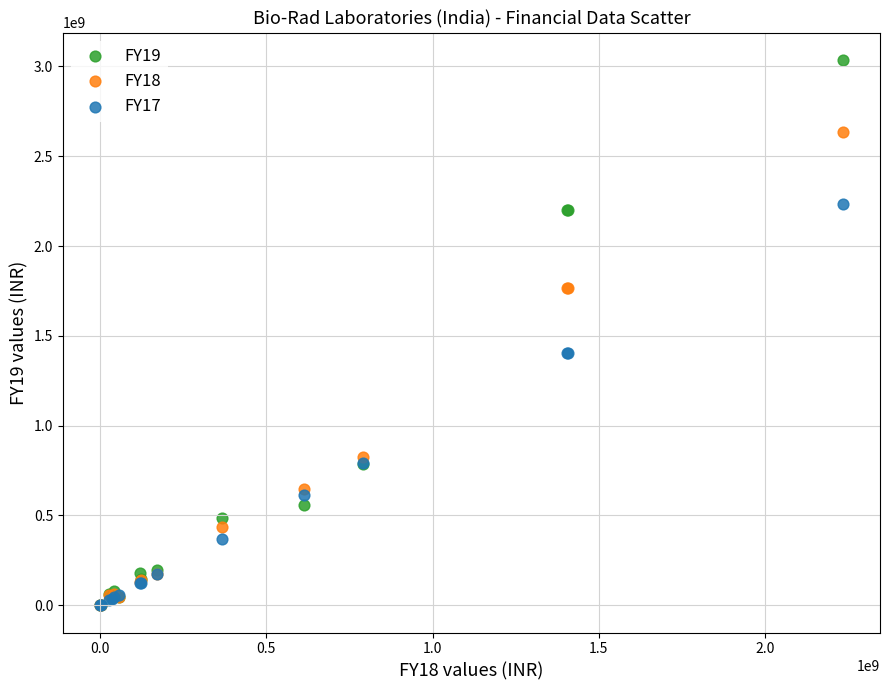

What are all the series names shown in the legend?

FY19, FY18, FY17